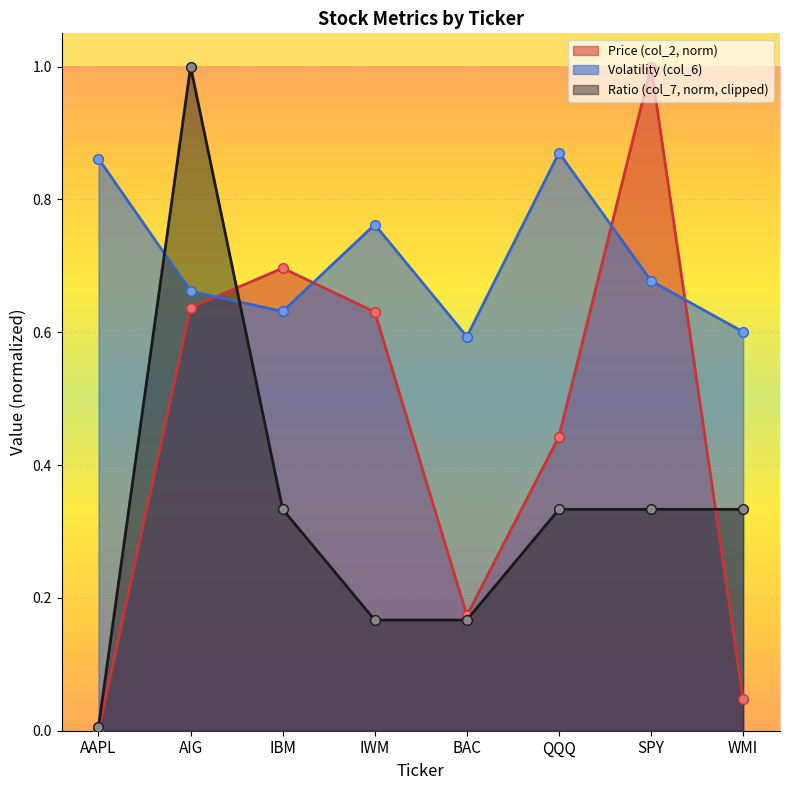

Does the chart display data point markers on the line(s)?

Yes